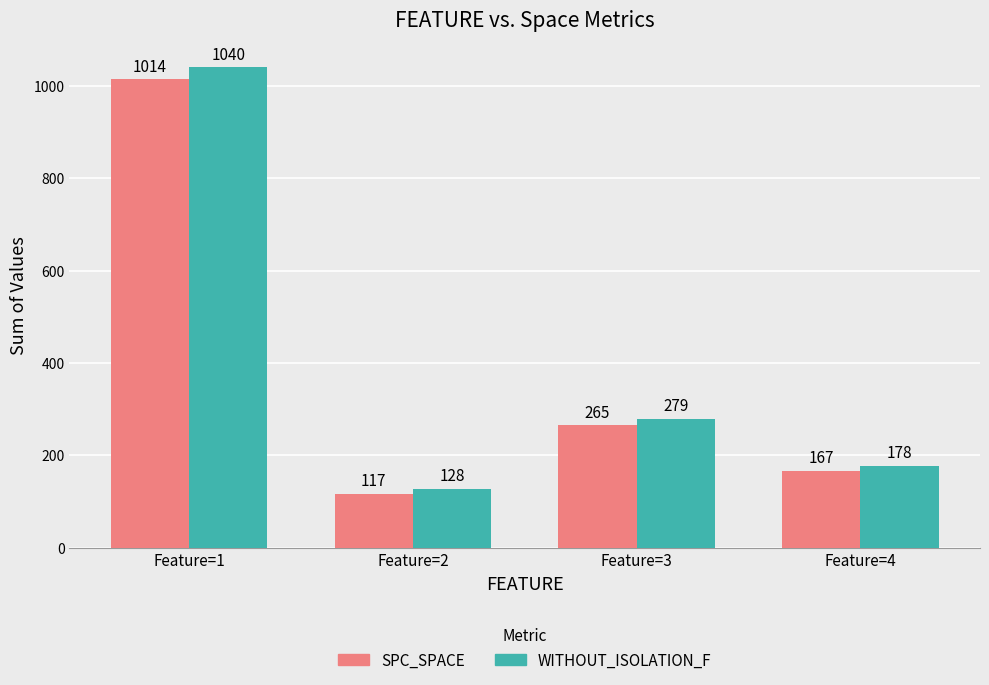

Reading right to left, transcribe all the data shown in this chart.

SPC_SPACE: 167	265	117	1014
WITHOUT_ISOLATION_F: 178	279	128	1040